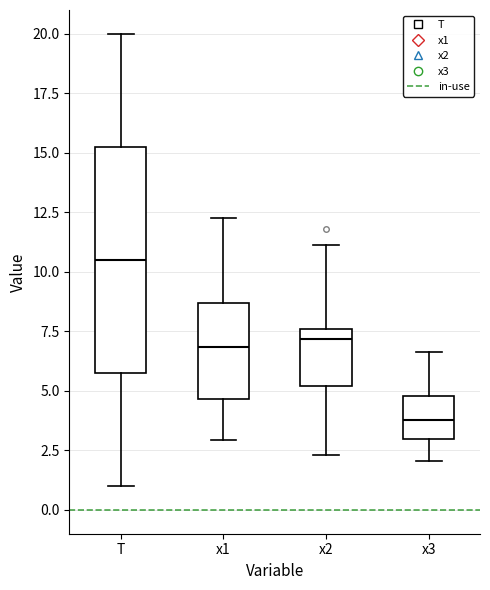

Reading left to right, transcribe this box plot: for each box, give where its median line is, the range the box spans, and where its two whiskers end, as read against the y-axis. The values are not printed on the chart, so give them approximately, as read against the axis.

T: median 10.5, box 6.0 to 15.5, whiskers 1.0 to 20.0
x1: median 7.0, box 4.5 to 8.5, whiskers 3.0 to 12.5
x2: median 7.0, box 5.0 to 7.5, whiskers 2.5 to 11.0
x3: median 4.0, box 3.0 to 5.0, whiskers 2.0 to 6.5